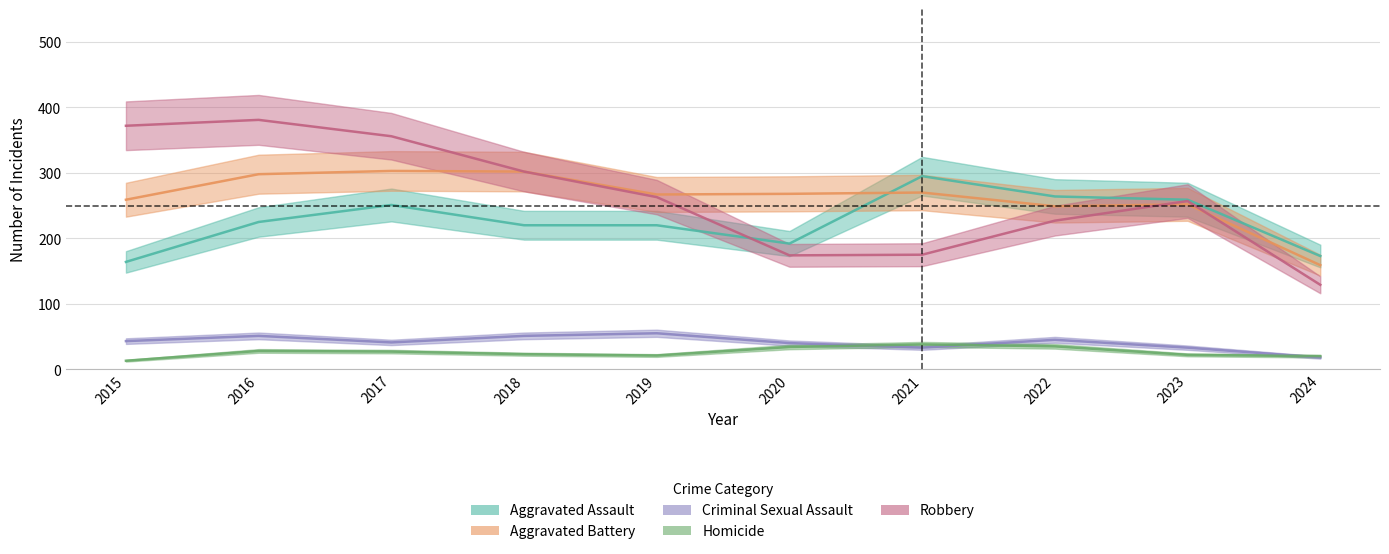

At which label is Homicide closest to 25?

2017